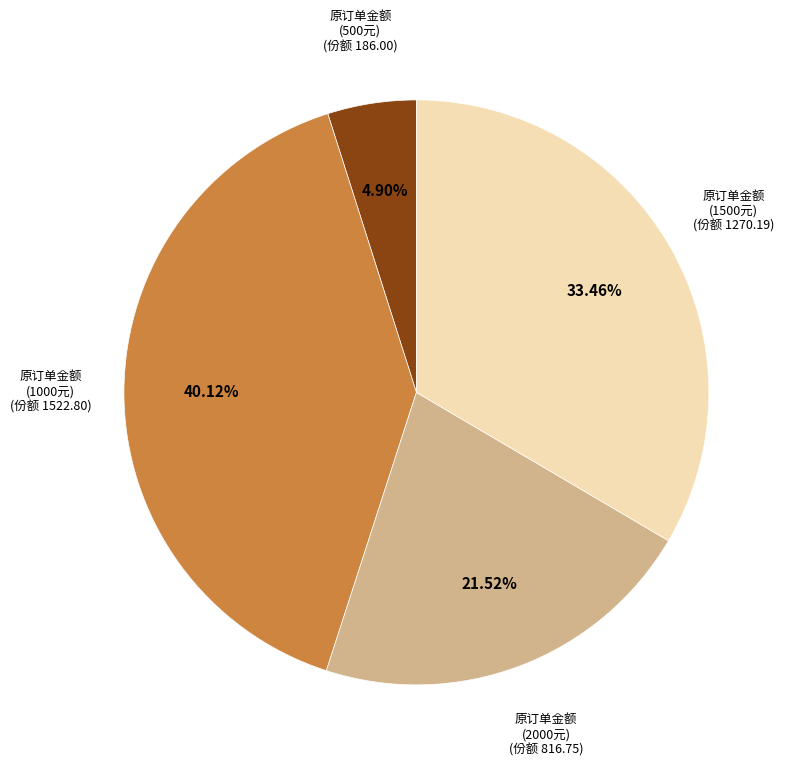

Is 原订单金额 (500元) the majority of the pie?

No